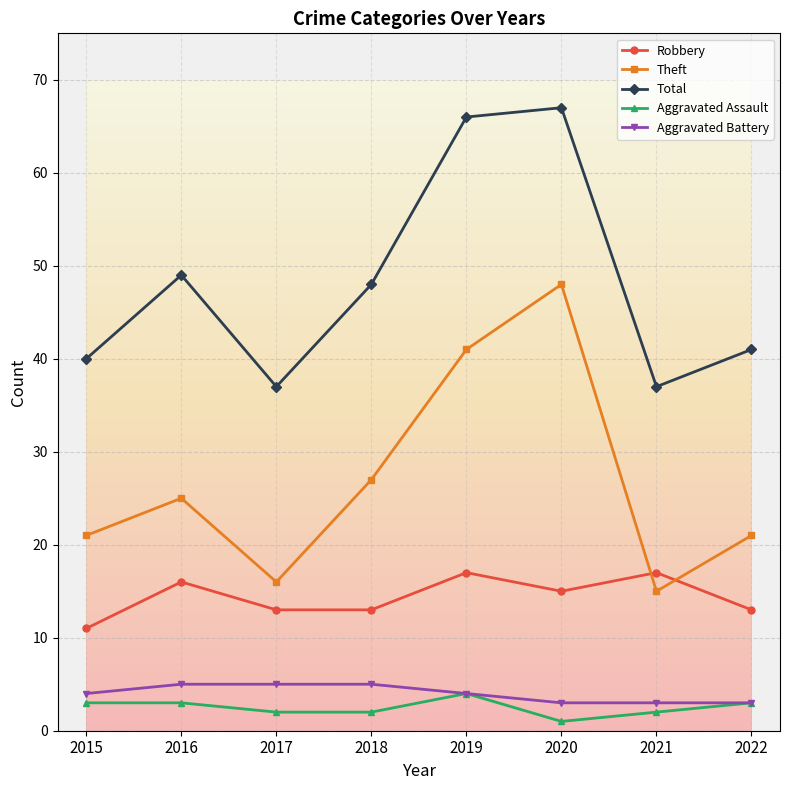

Which label corresponds to the largest value in the chart?

2020